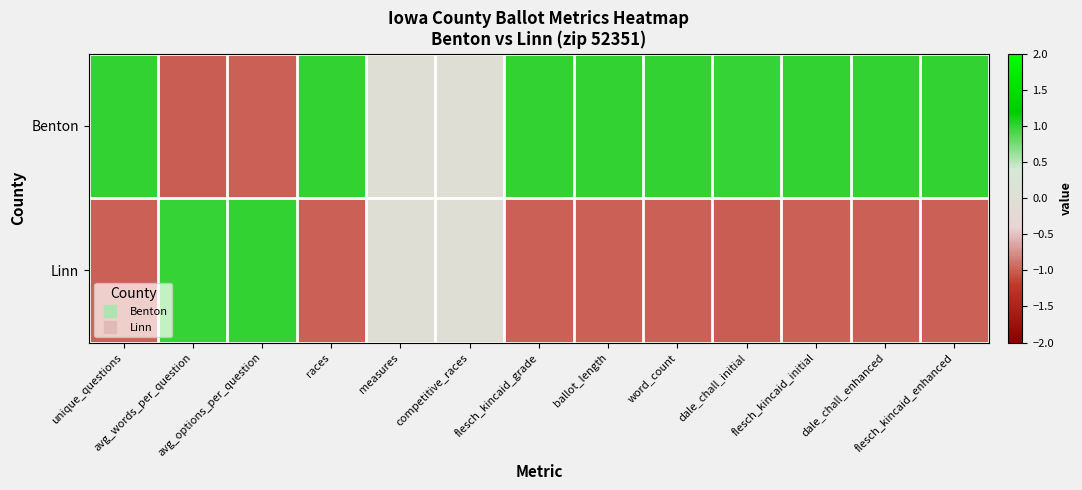

At how many categories does at least one series exceed 0?

11